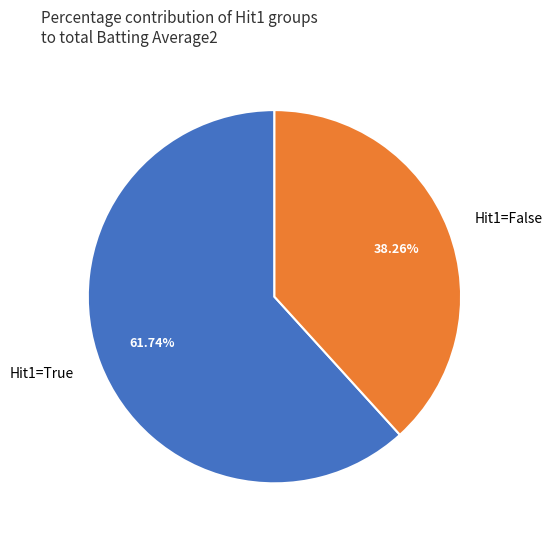

Which has a higher value, Hit1=True or Hit1=False?

Hit1=True